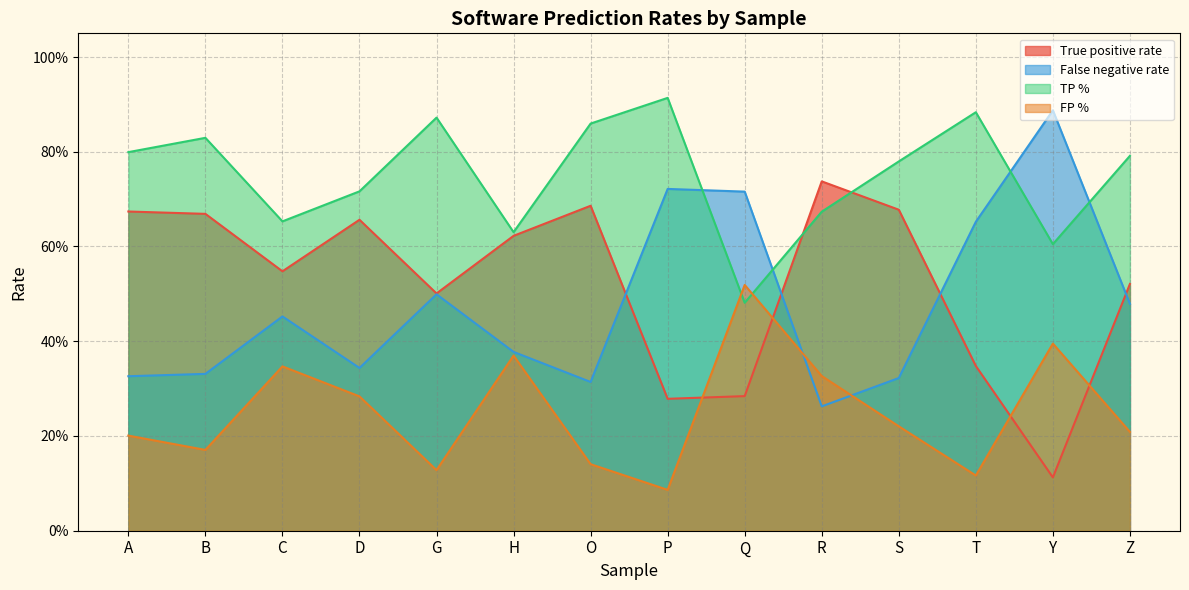

How many intersections are there between FP % and True positive rate?

4